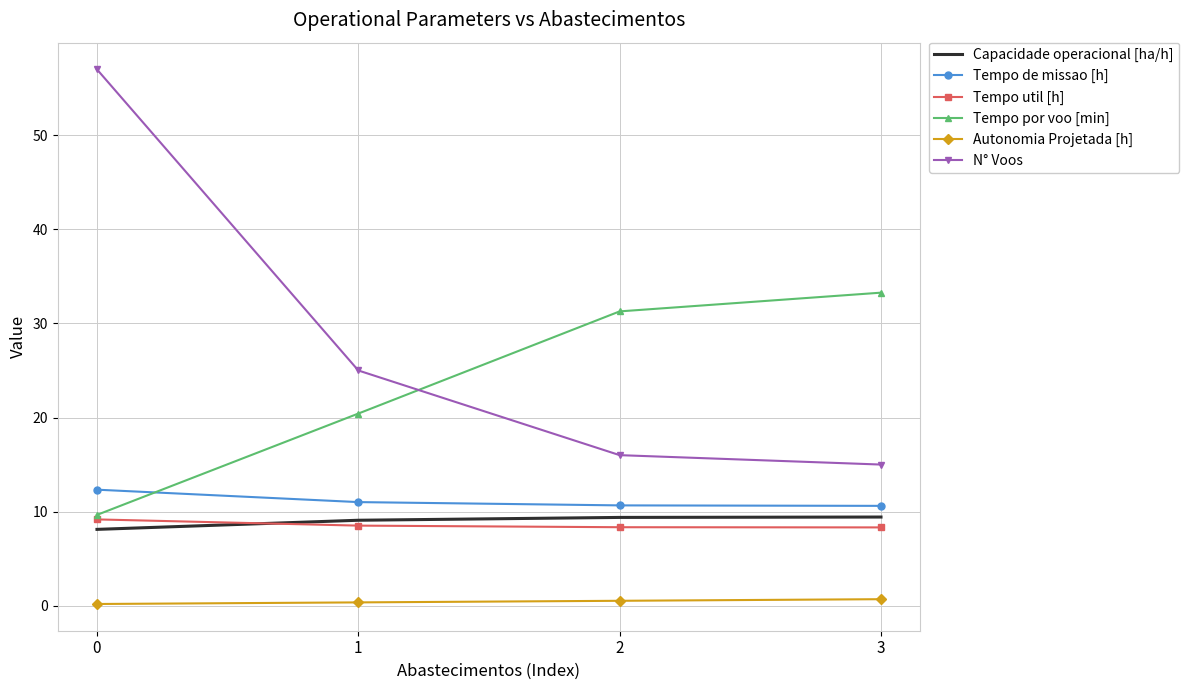

What is the greatest value displayed?

57.0